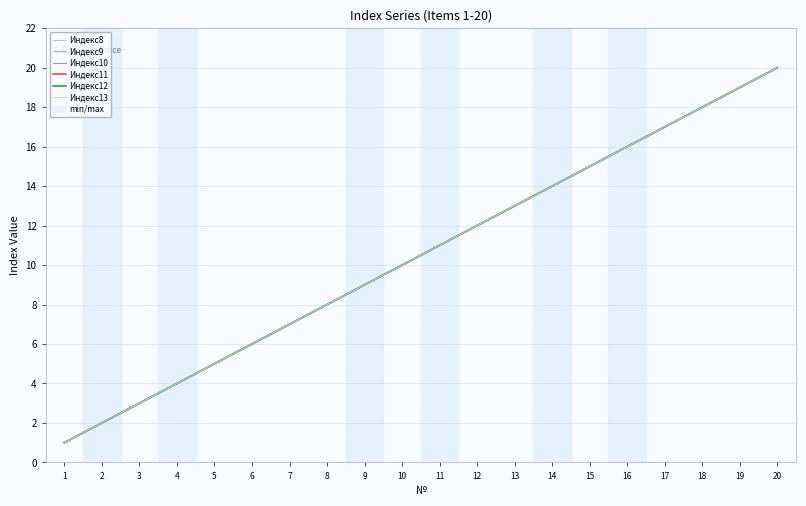

True or false: Индекс10 has a value of 29 at 17.

False